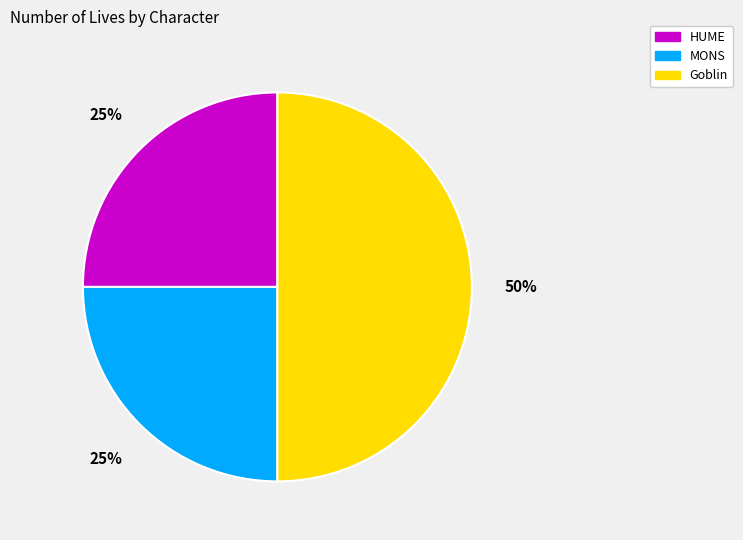

Combined, do HUME and Goblin account for over 50%?

Yes